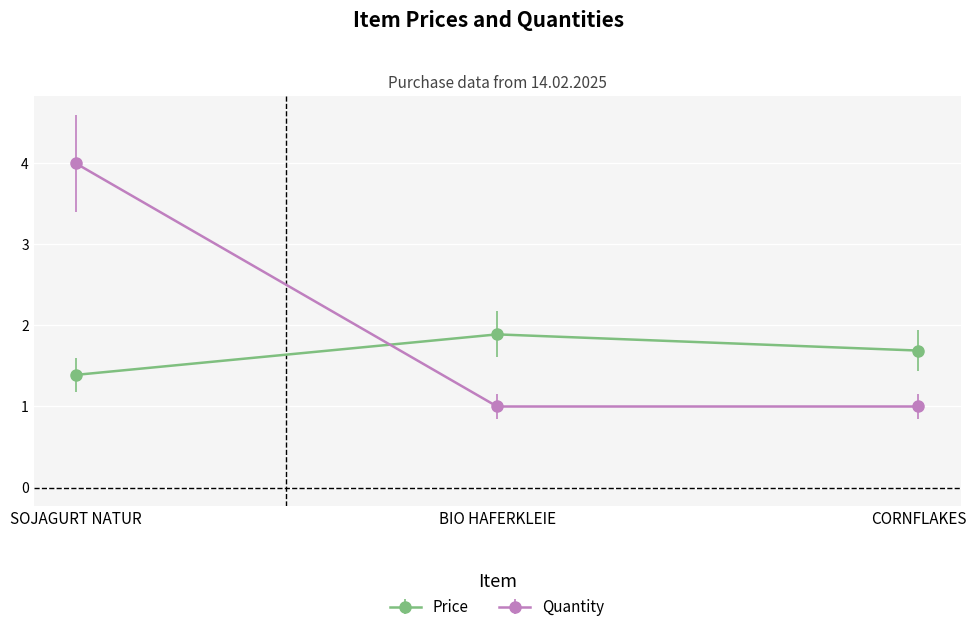

How many Price values are between 1 and 2?

3